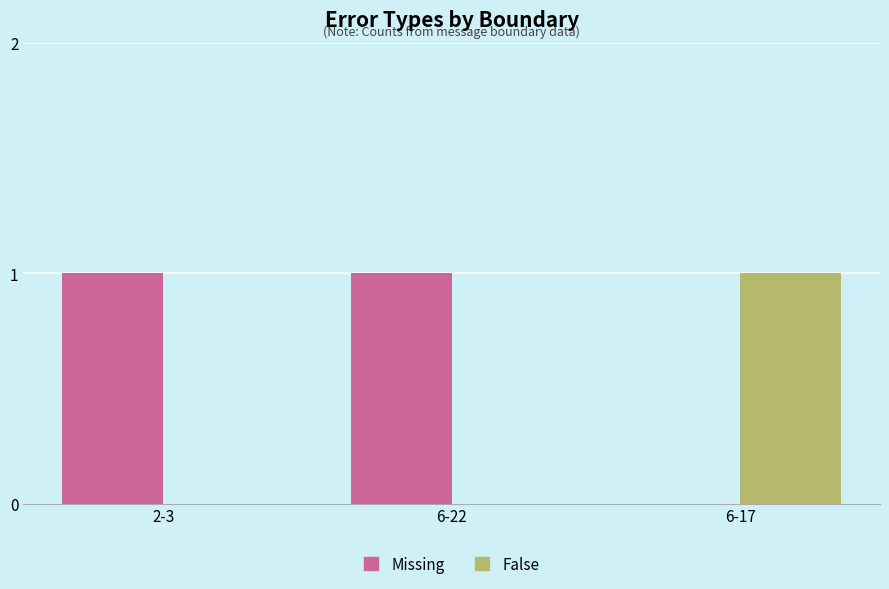

Reading right to left, extract all data points from this chart.

Missing: 6-17=0	6-22=1	2-3=1
False: 6-17=1	6-22=0	2-3=0